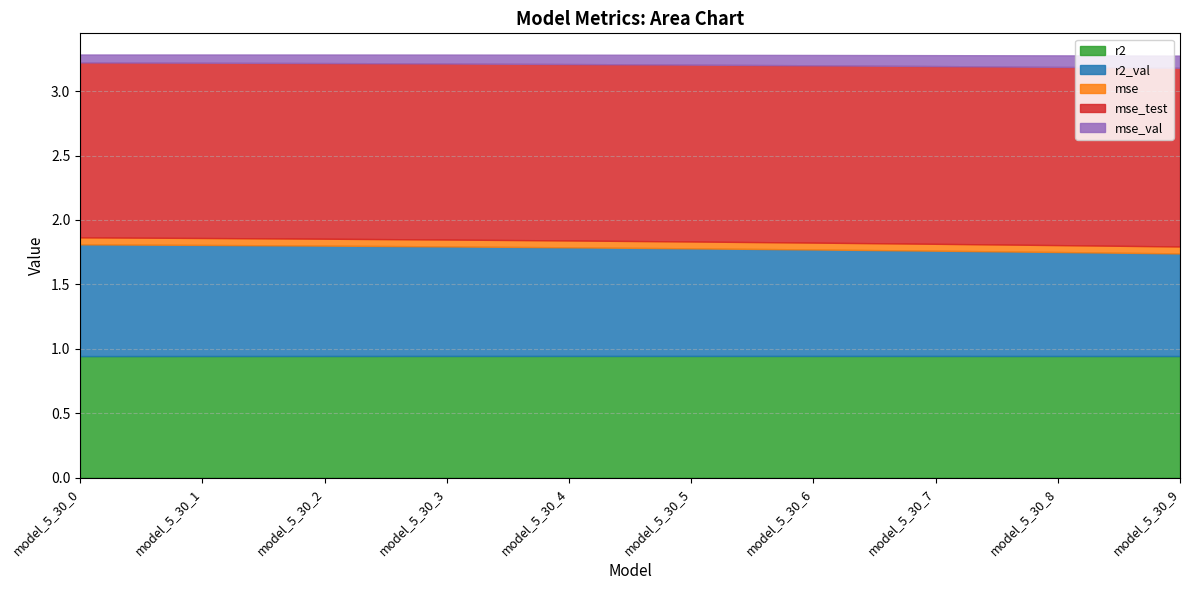

Where is mse_val nearest to the value 0?

model_5_30_0